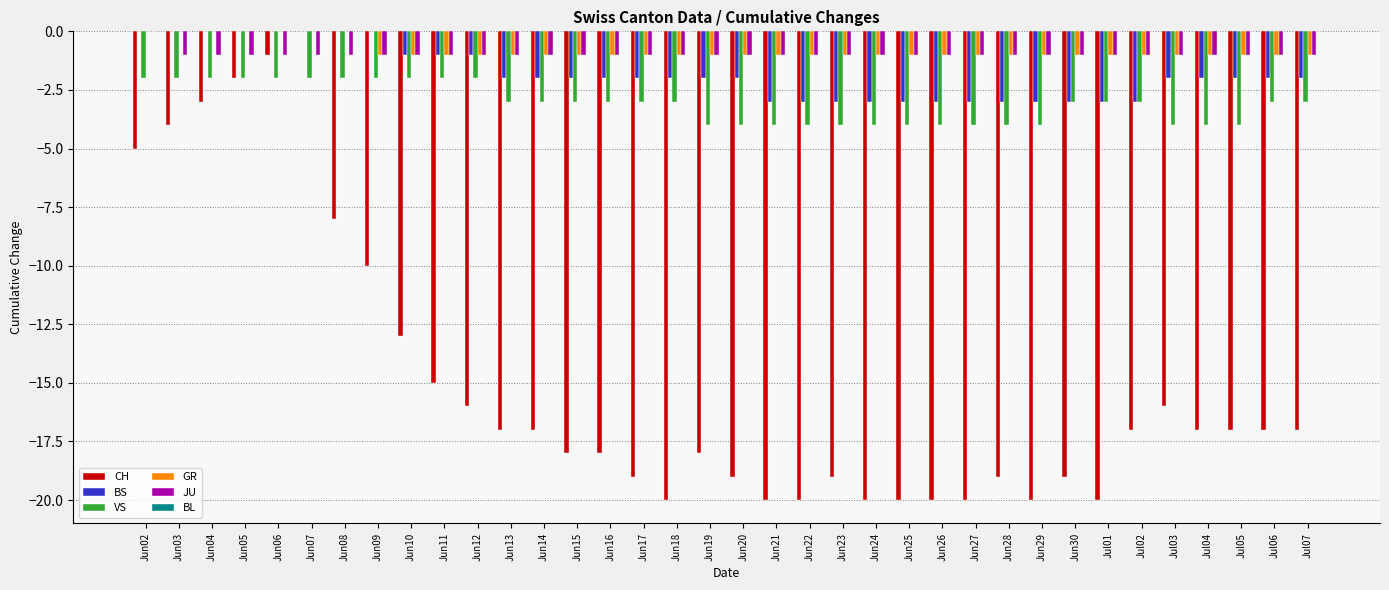

Which series changed the most between Jun05 and Jun27?

CH